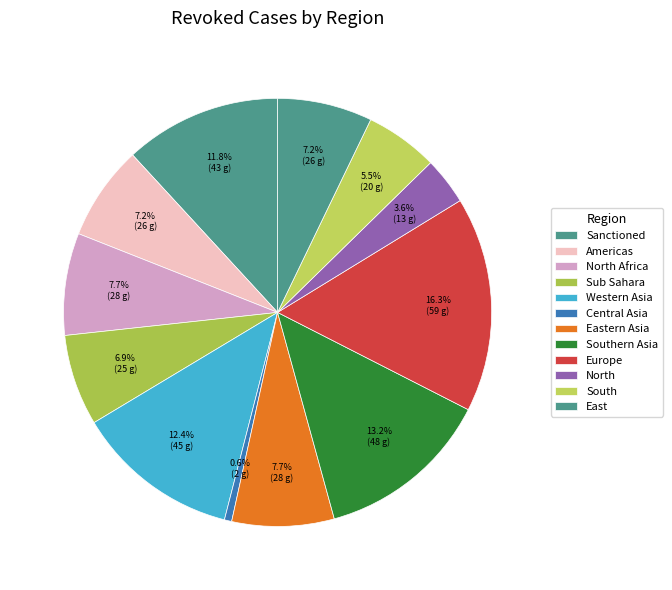

To the nearest percent, what is the difference between the East and Central Asia slice percentages?

7%